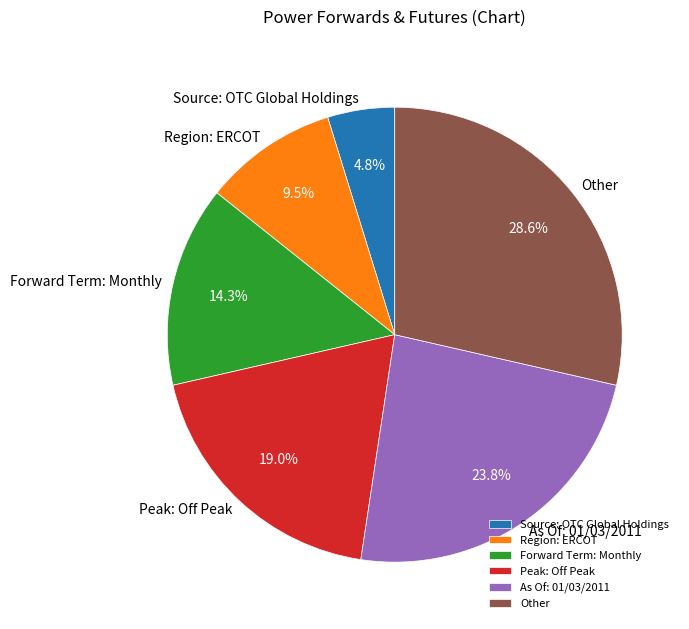

Between Peak: Off Peak and As Of: 01/03/2011, which is larger?

As Of: 01/03/2011